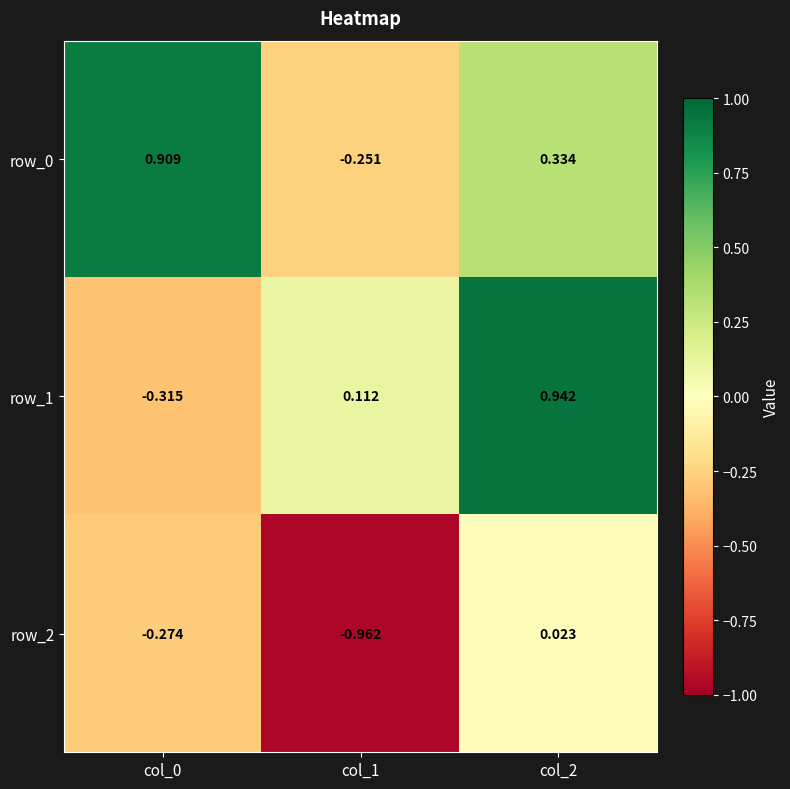

At how many categories does at least one series exceed 0?

3